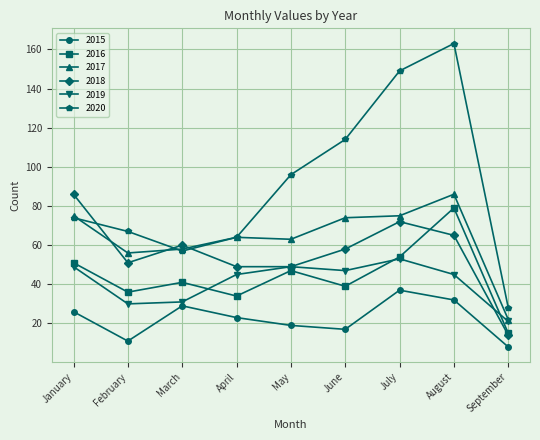

Read the 2015 value at July, to the nearest 10.

40